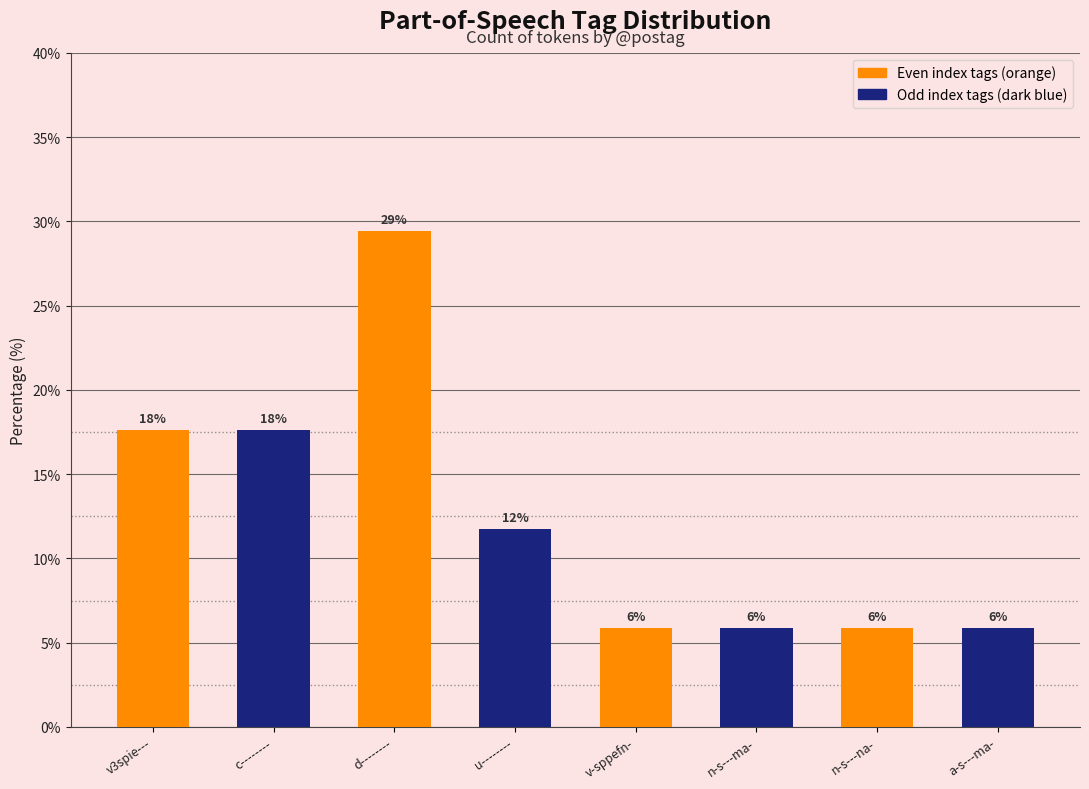

What is the greatest value displayed?

29.4